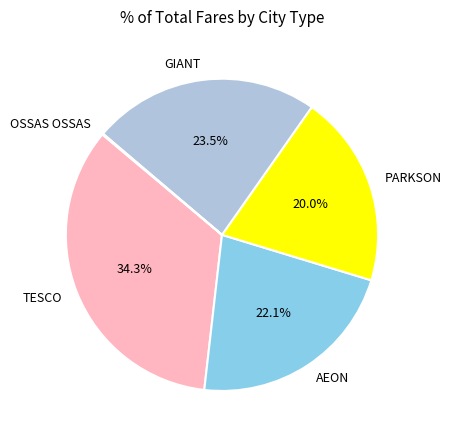

Which slice is the largest?

TESCO